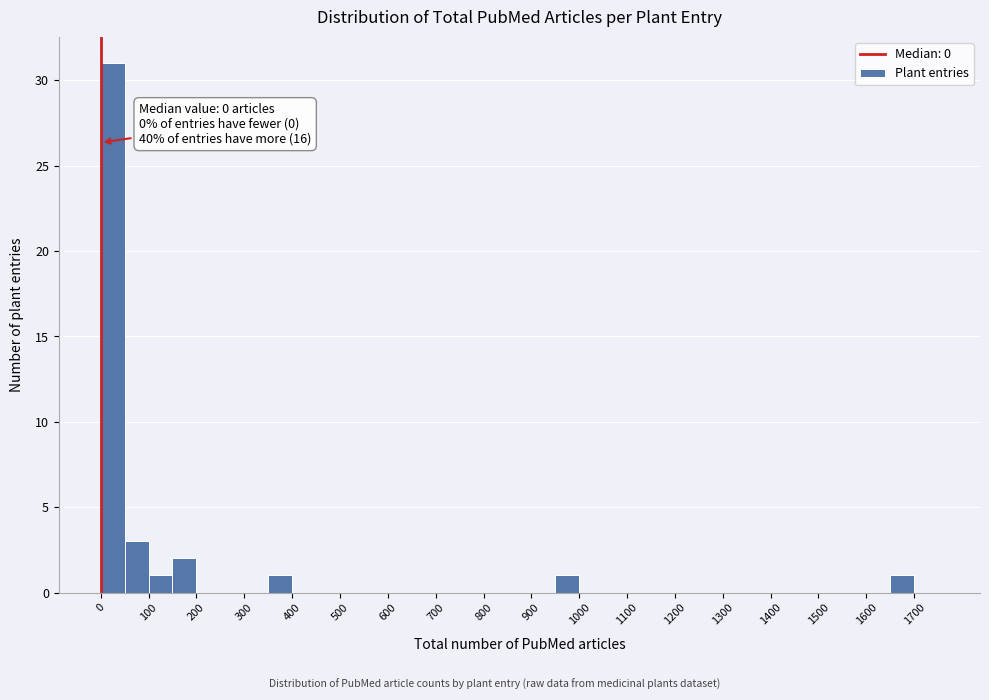

Over which range of the x-axis is the bar tallest?

0 to 50